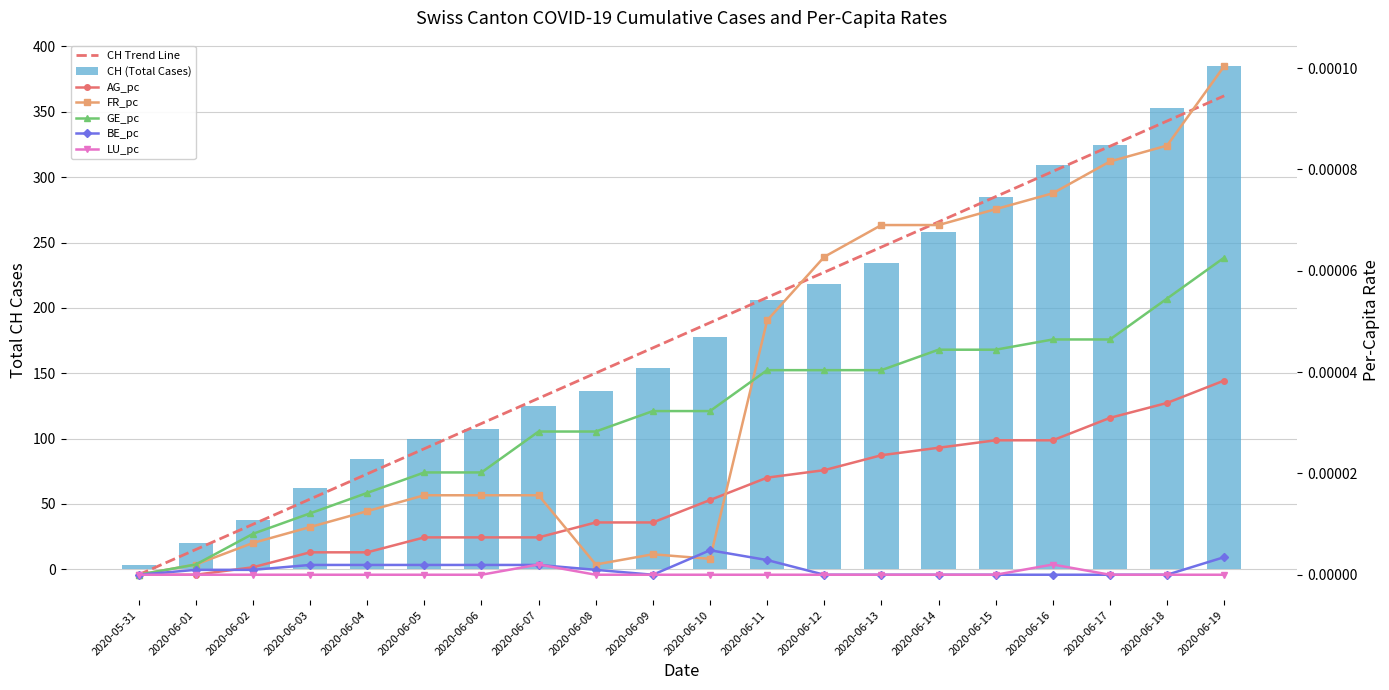

List the series in order of their peak value, lowest first.

LU_pc, BE_pc, AG_pc, GE_pc, FR_pc, CH